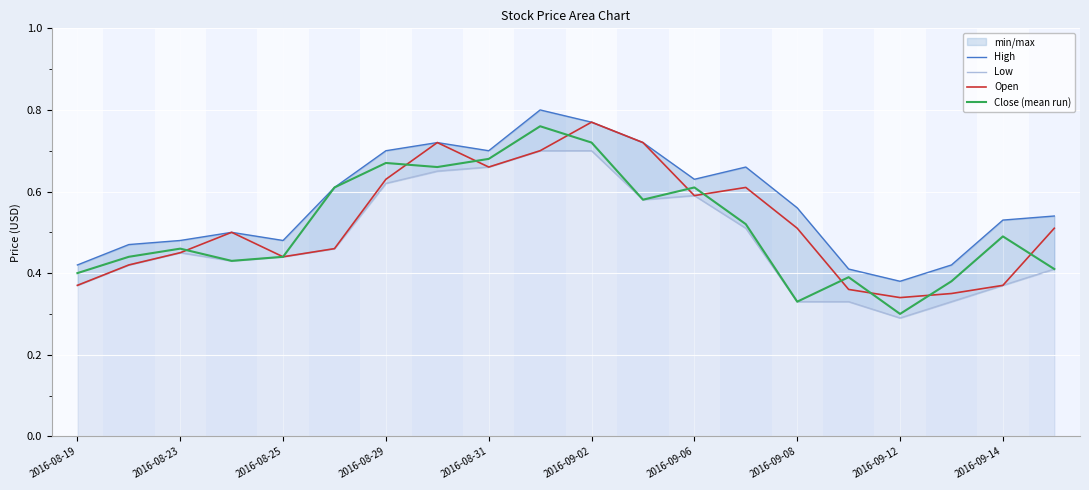

Is the value of Open at 2016-09-02 greater than the value of Close (mean run) at 2016-09-14?

Yes